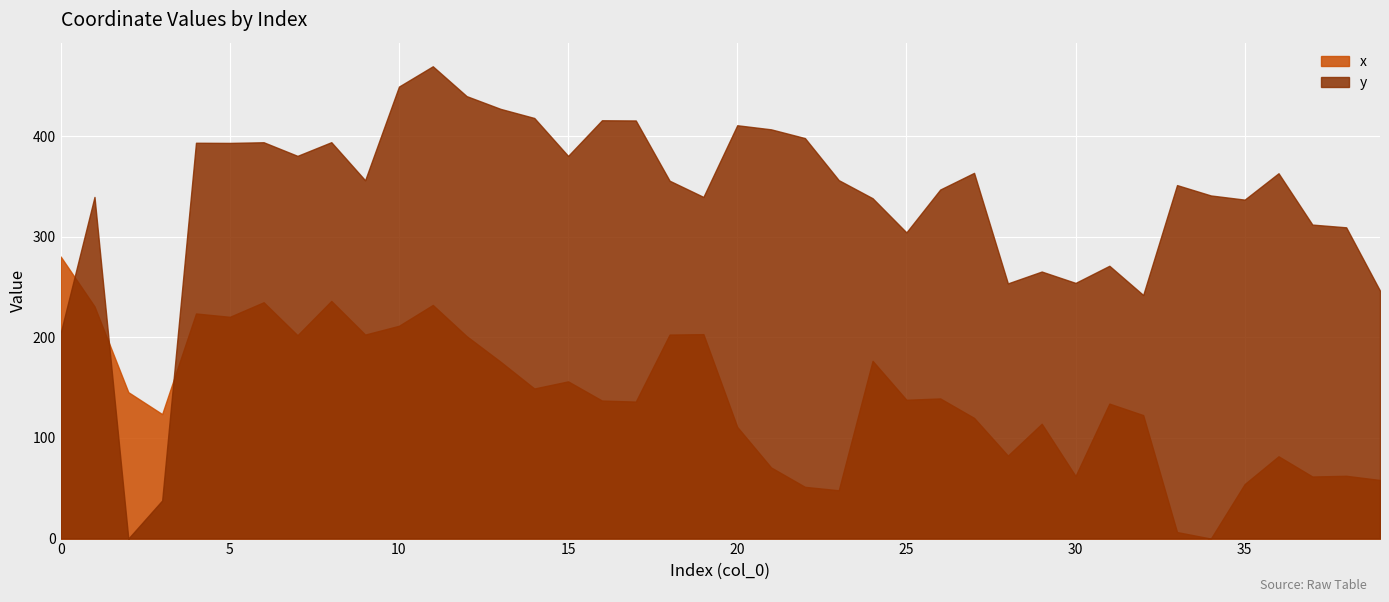

True or false: y has a value of 142.5 at 20.

False